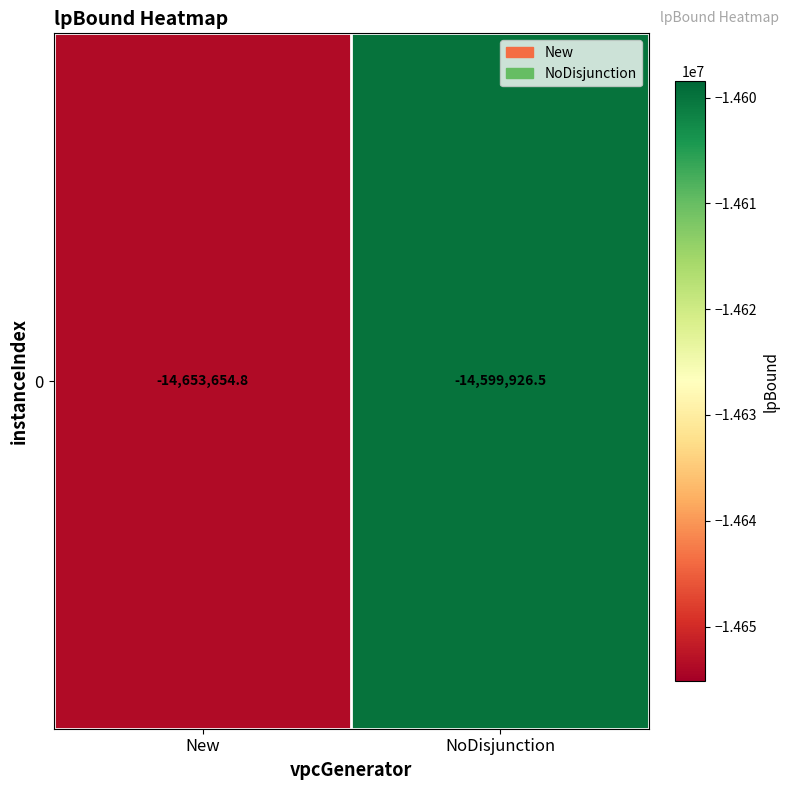

List the labels in order of value, smallest first.

New, NoDisjunction